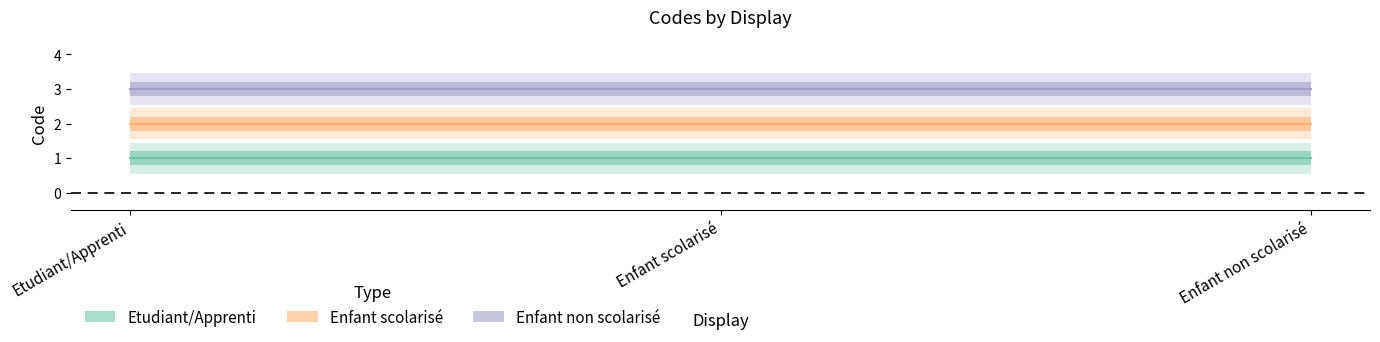

List the labels in order of value, smallest first.

Etudiant/Apprenti, Enfant scolarisé, Enfant non scolarisé